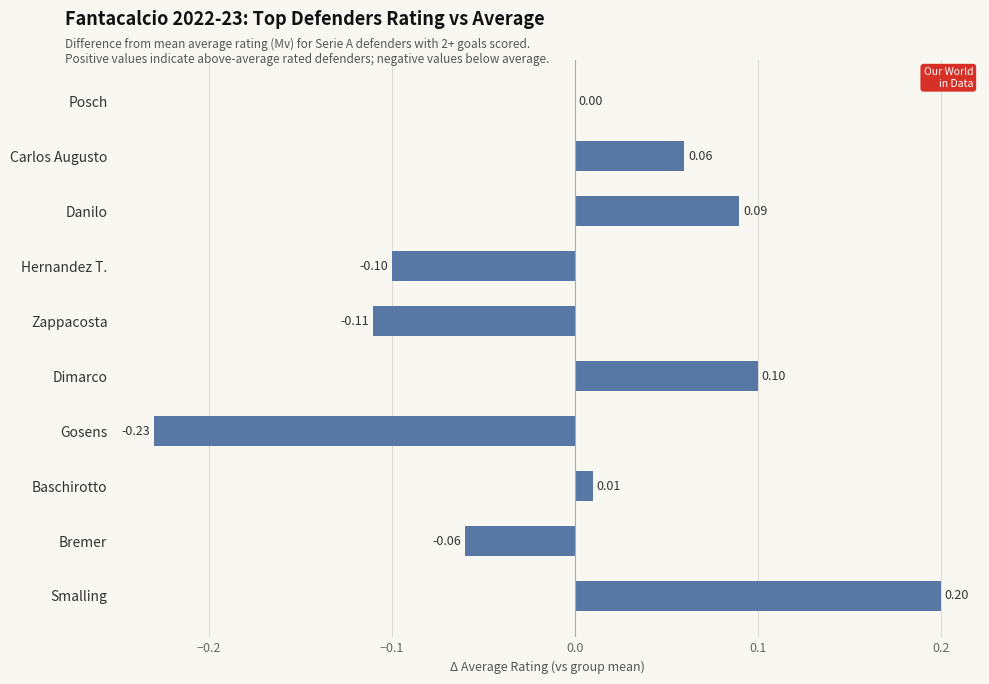

Which label corresponds to the largest value in the chart?

Smalling